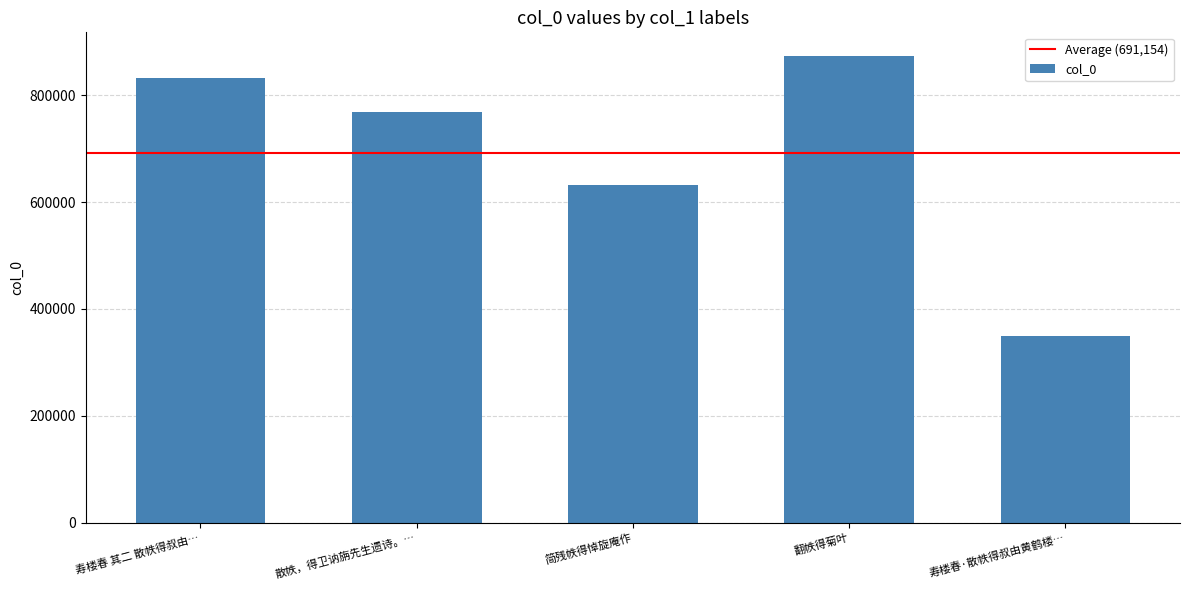

What is the value of the 3rd bar from the left?

631328